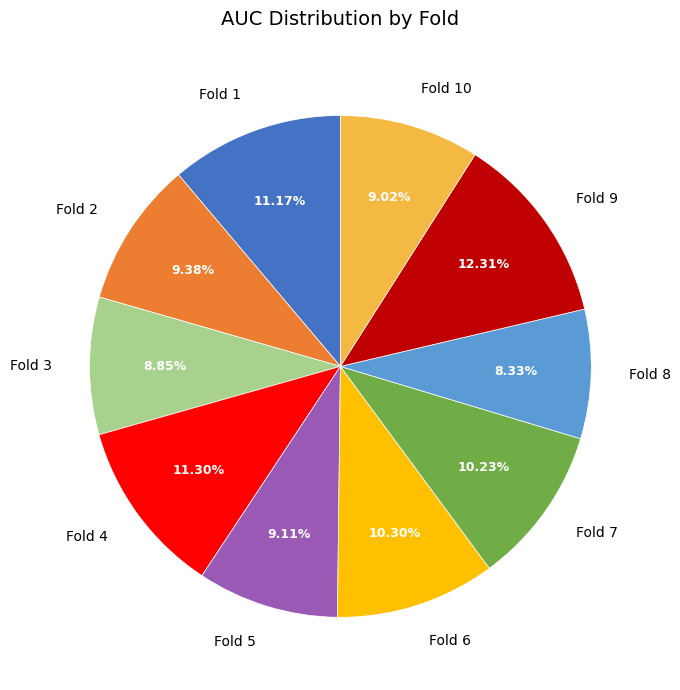

Is there a majority slice in this chart?

No